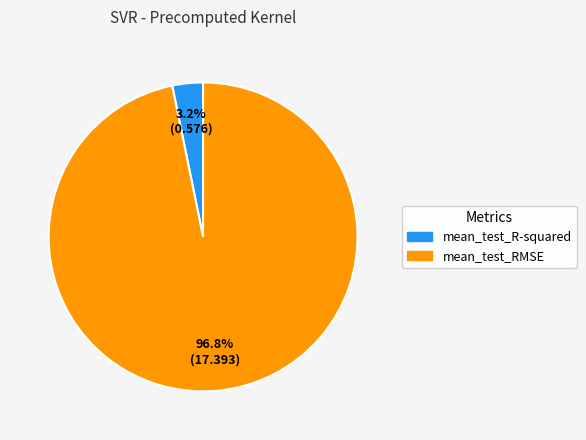

Count the number of slices in the pie.

2